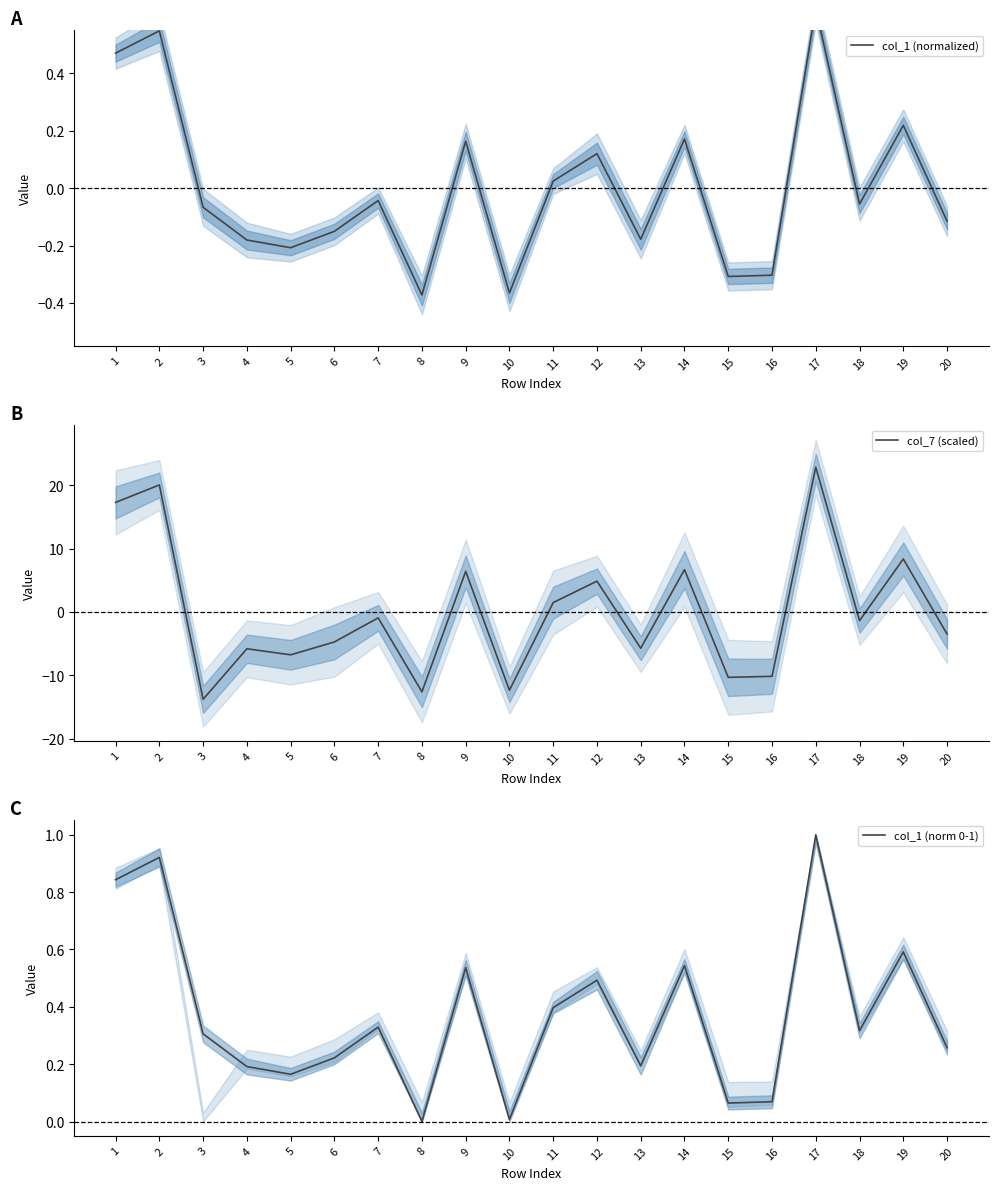

The value of col_7 (scaled) at 10 is -18.5. True or false?

False